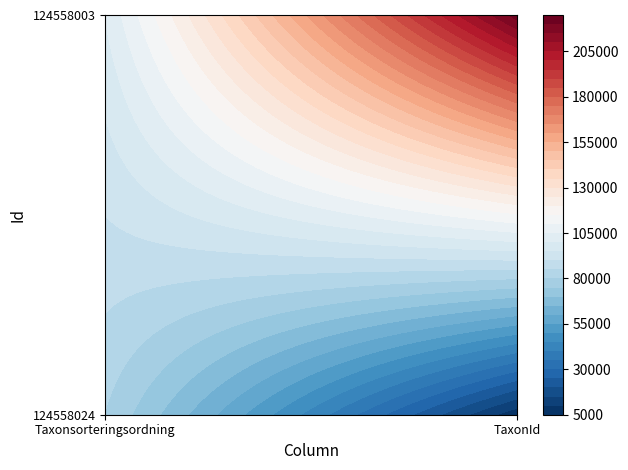

Which series has the largest total across all categories?

124558003